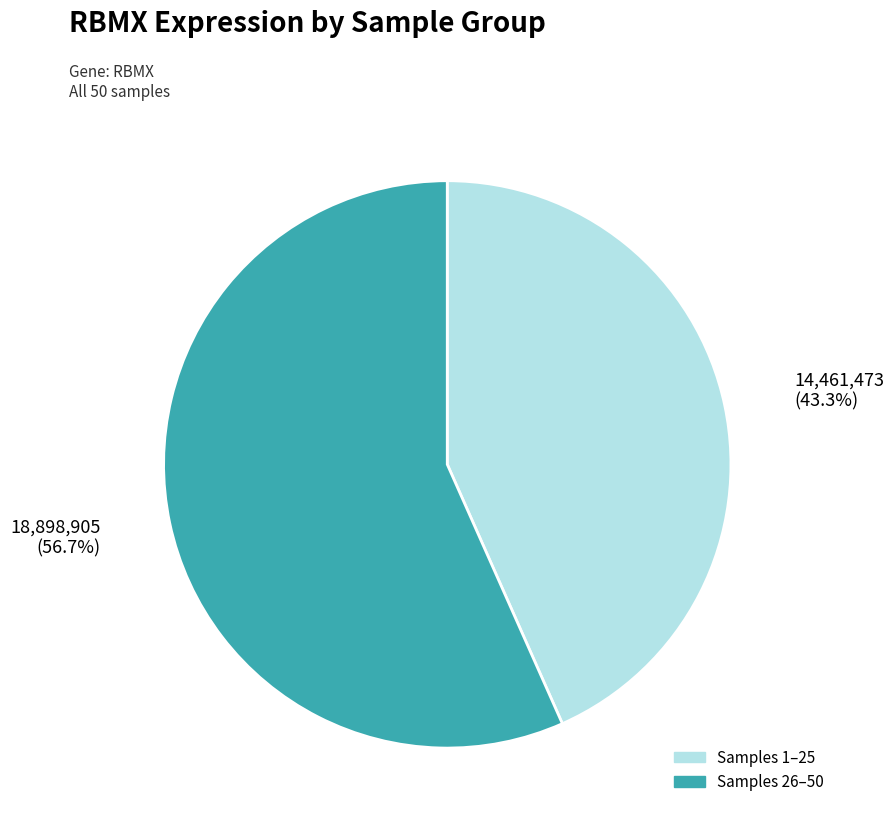

Is there any slice that represents more than half of the pie?

Yes